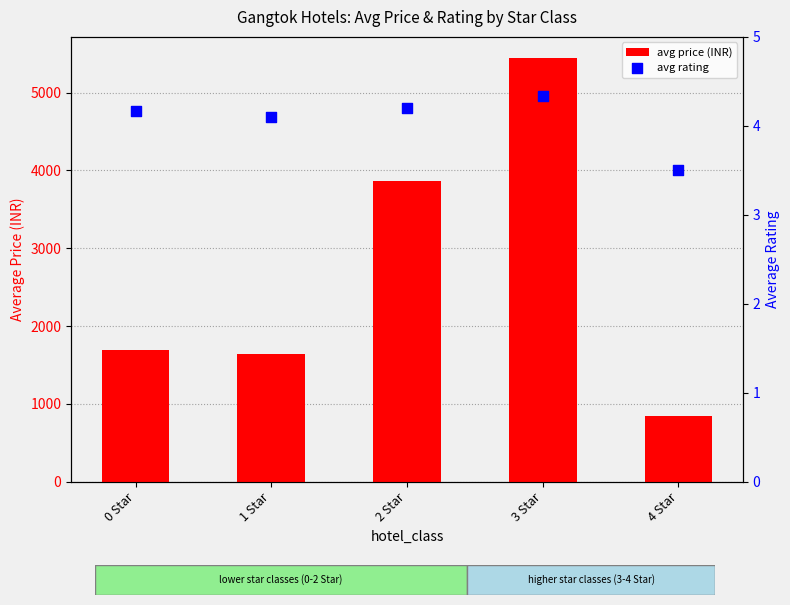

At which category is the sum across all series the highest?

3 Star